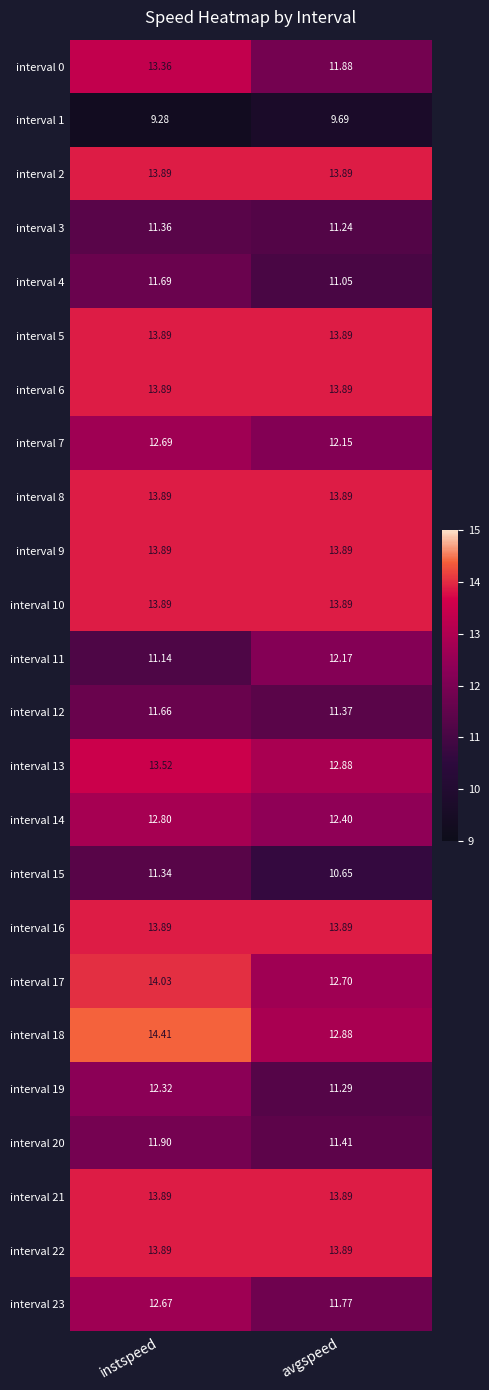

Which label corresponds to the largest value in the chart?

instspeed